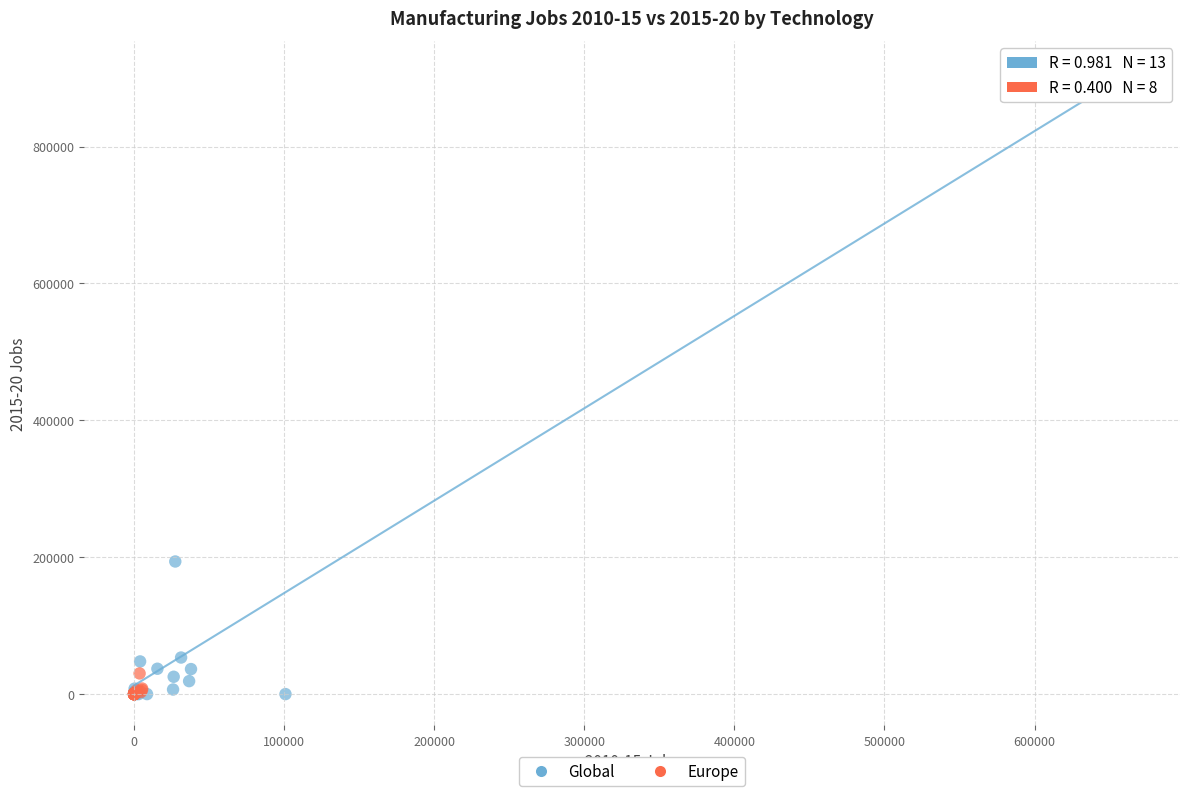

Which series has the largest Y range (max minus min)?

Global